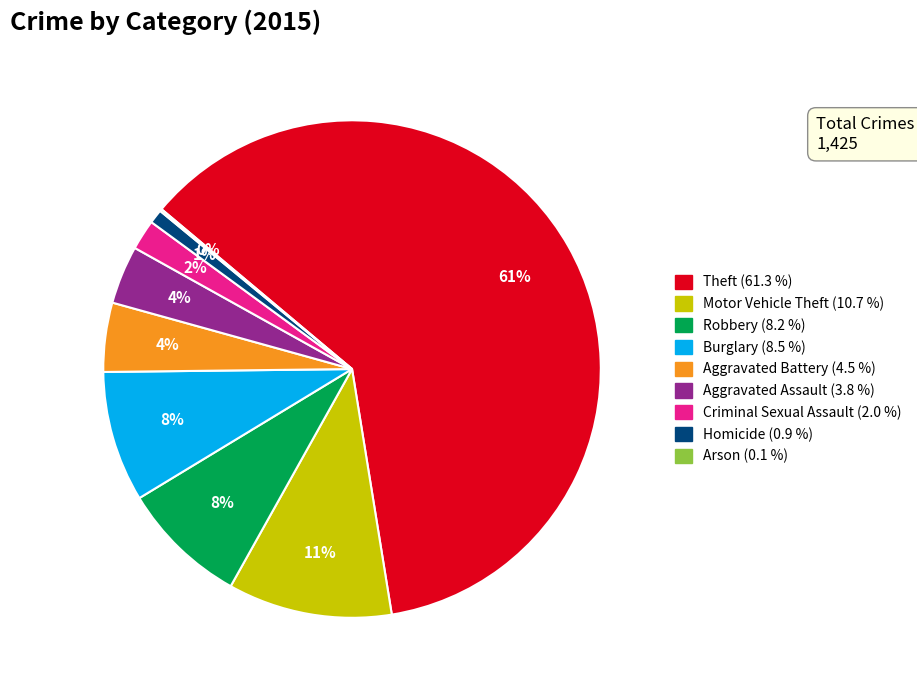

Do Criminal Sexual Assault and Aggravated Battery together represent more than half of the pie?

No